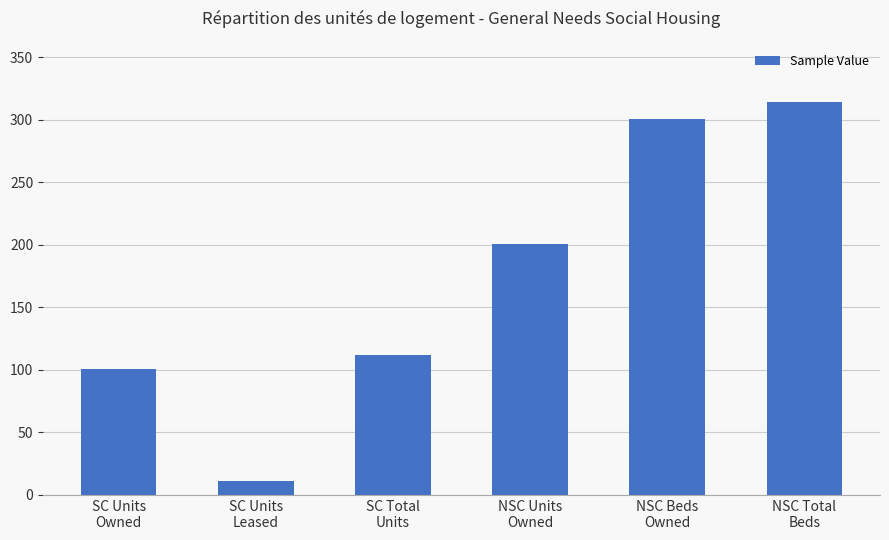

Reading left to right, extract all data points from this chart.

101	11	112	201	301	314